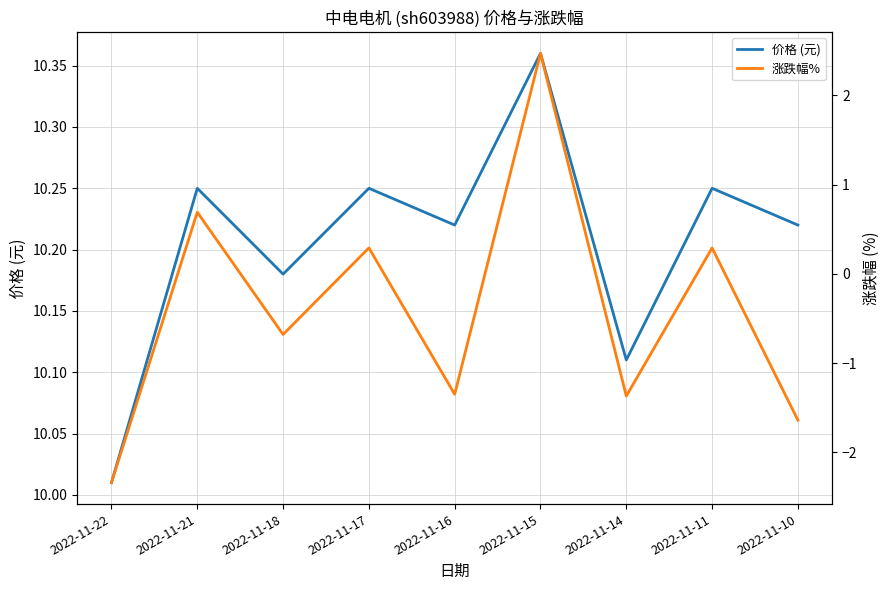

Rank the series at 2022-11-16 from lowest to highest value.

涨跌幅%, 价格 (元)